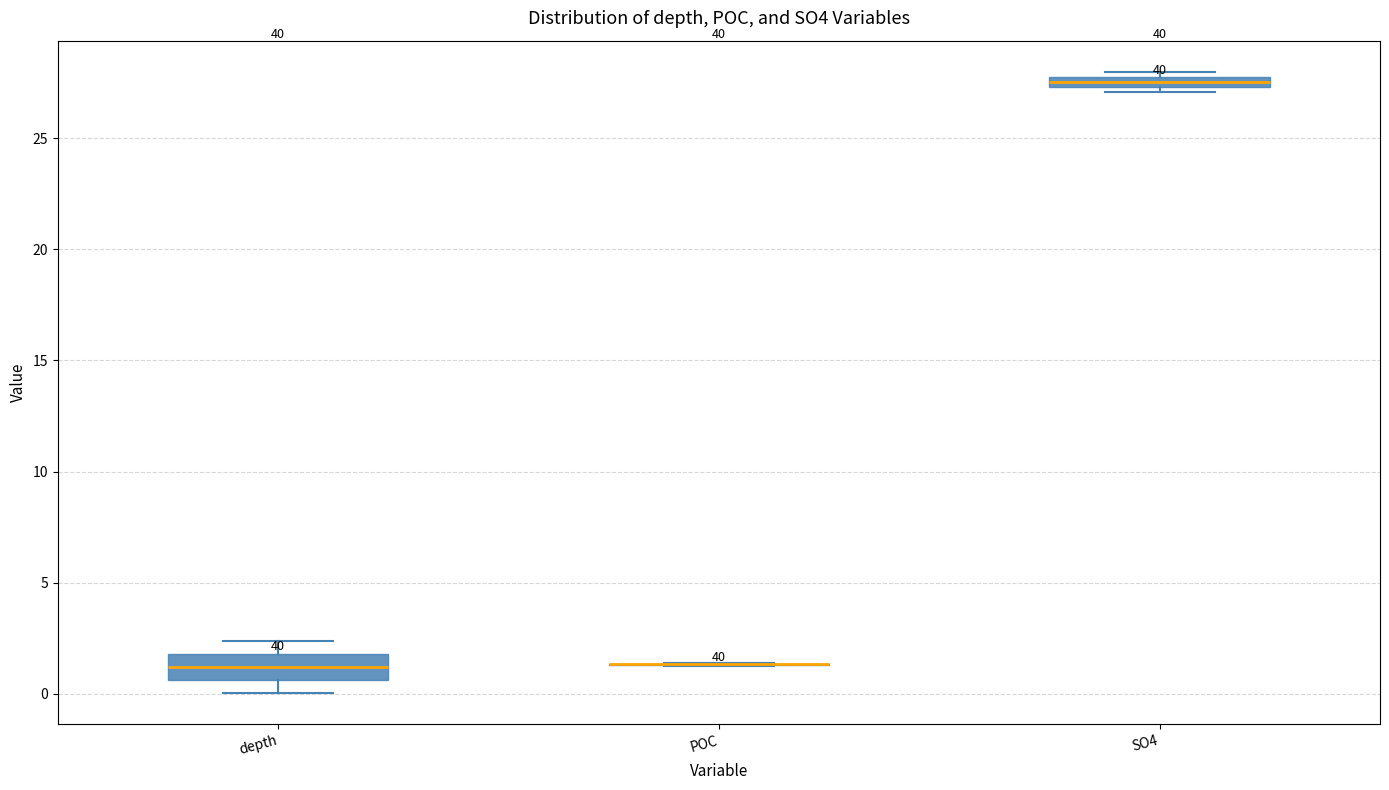

Which box is the tallest, from its lower edge to its upper edge?

depth